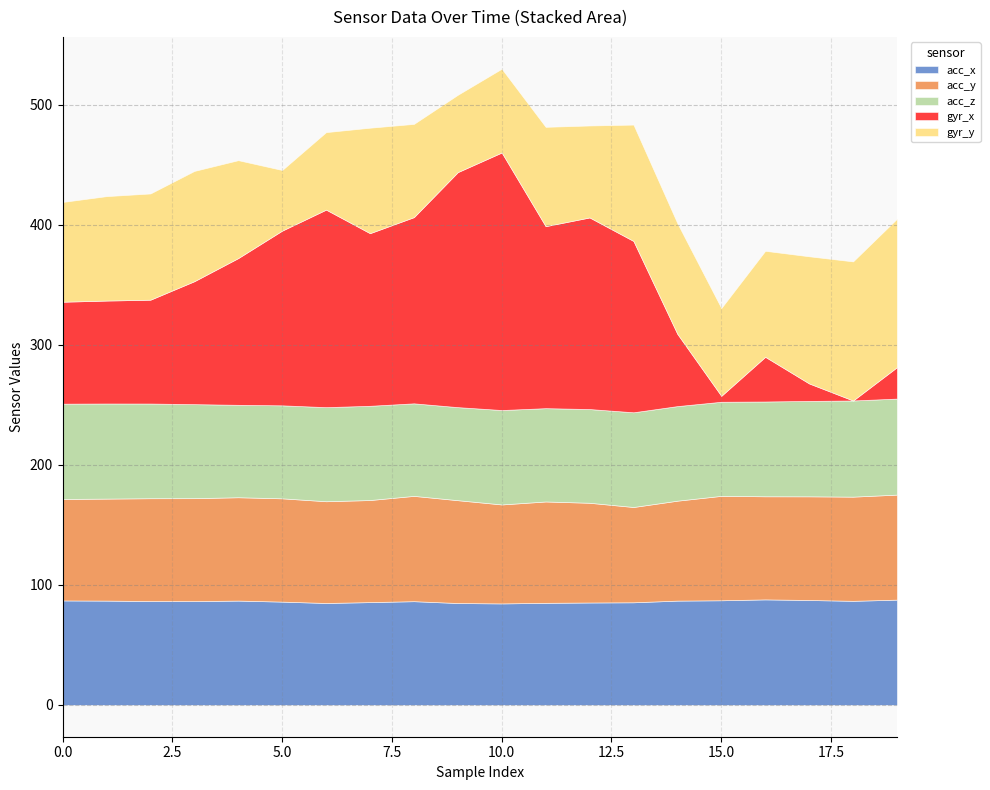

What is the lowest value of the acc_x series?

84.6